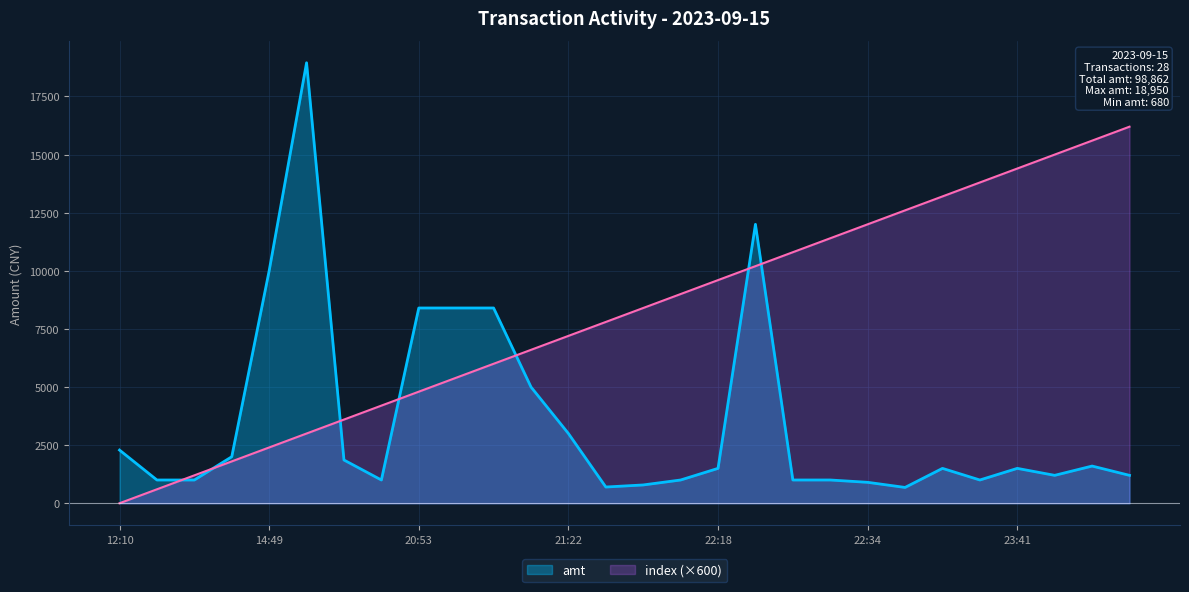

Reading left to right, extract all data points from this chart.

amt: 2287	1000	1000	2000	10000	18950	1860	1000	8400	8400	8400	5000	3000	698	787	1000	1500	12000	1000	1000	900	680	1500	1000	1500	1200	1600	1200
index: 0	600	1200	1800	2400	3000	3600	4200	4800	5400	6000	6600	7200	7800	8400	9000	9600	10200	10800	11400	12000	12600	13200	13800	14400	15000	15600	16200